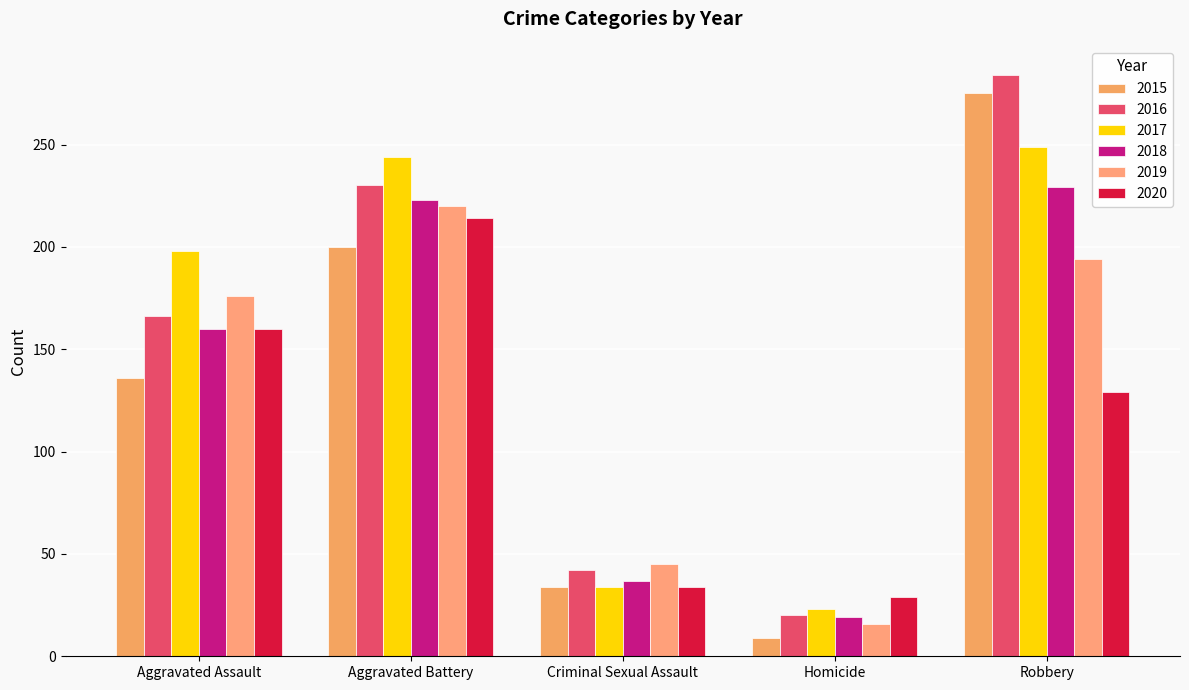

How many bars are there in each group?

6